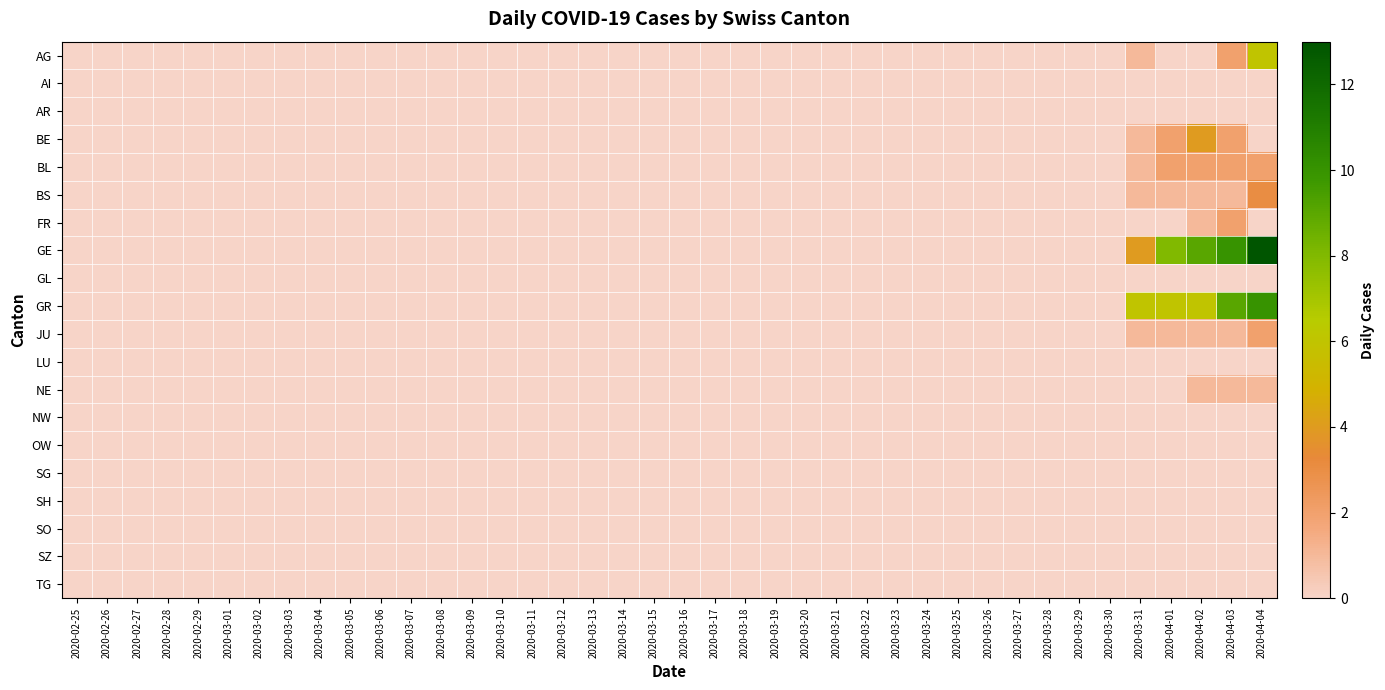

At 2020-03-07, list the series in order from largest to smallest.

AG, AI, AR, BE, BL, BS, FR, GE, GL, GR, JU, LU, NE, NW, OW, SG, SH, SO, SZ, TG